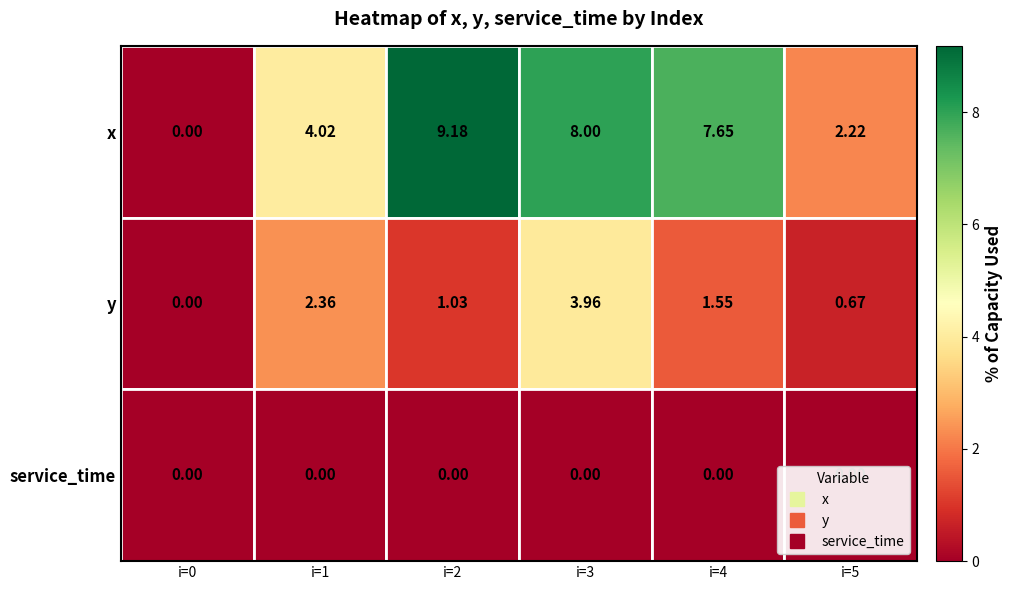

At which category does the chart reach its peak across all series?

i=2